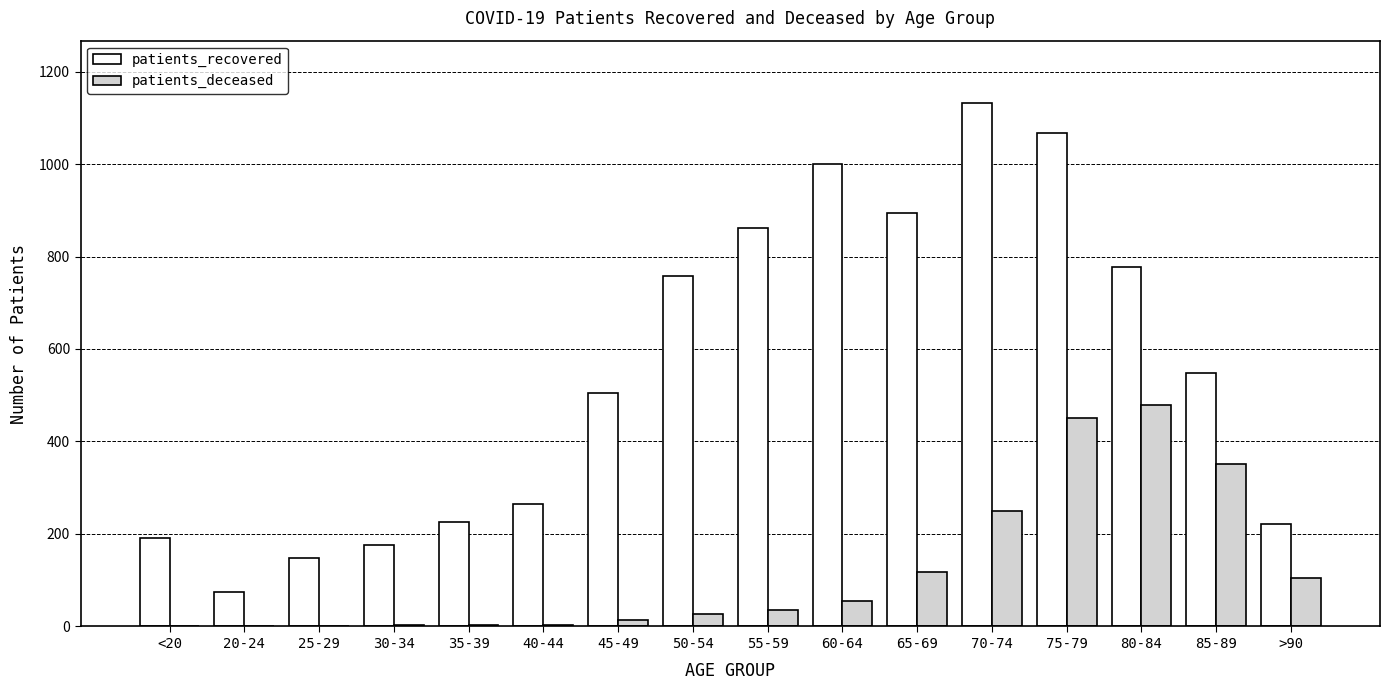

What are all the series names shown in the legend?

patients_recovered, patients_deceased